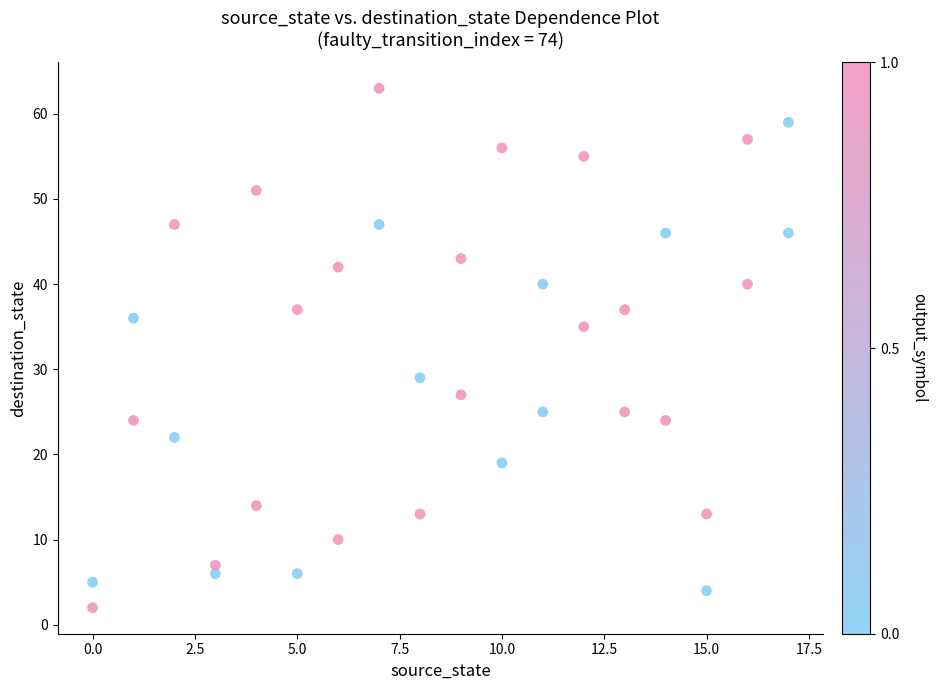

What is the range of X values (max minus min)?

17